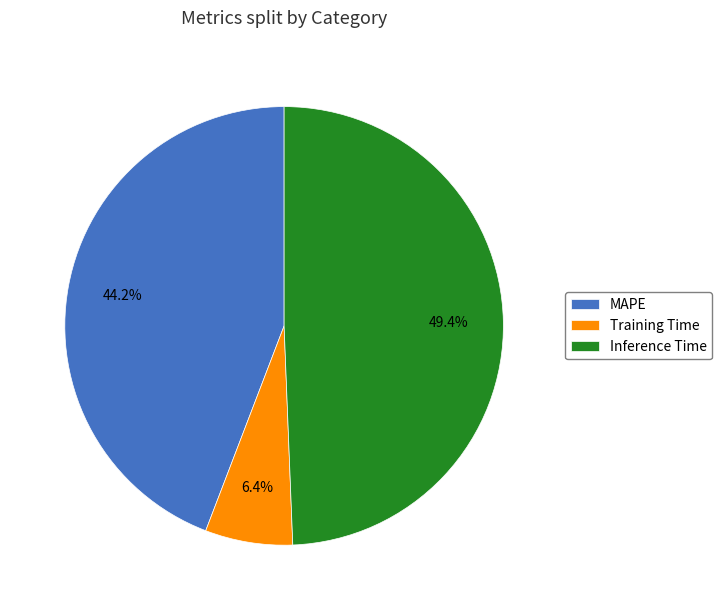

To the nearest percent, what percentage of the pie is MAPE?

44%